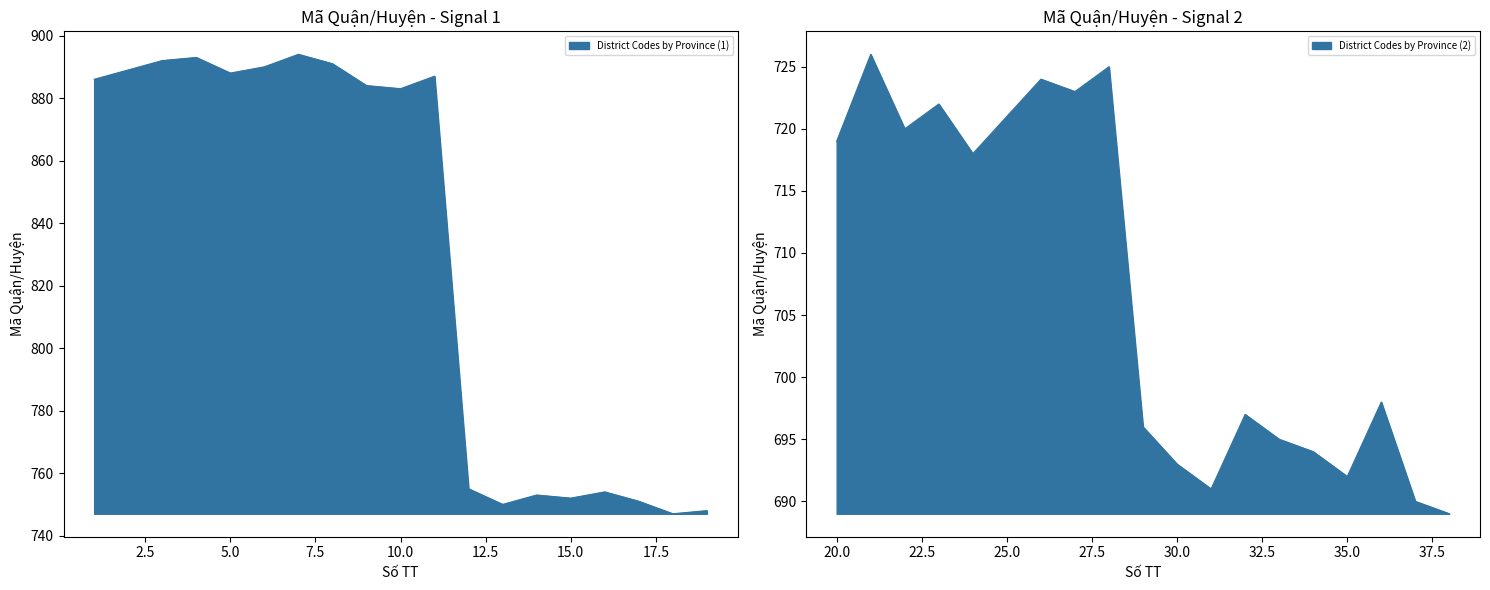

What is the approximate value at 29, to the nearest 5?

695